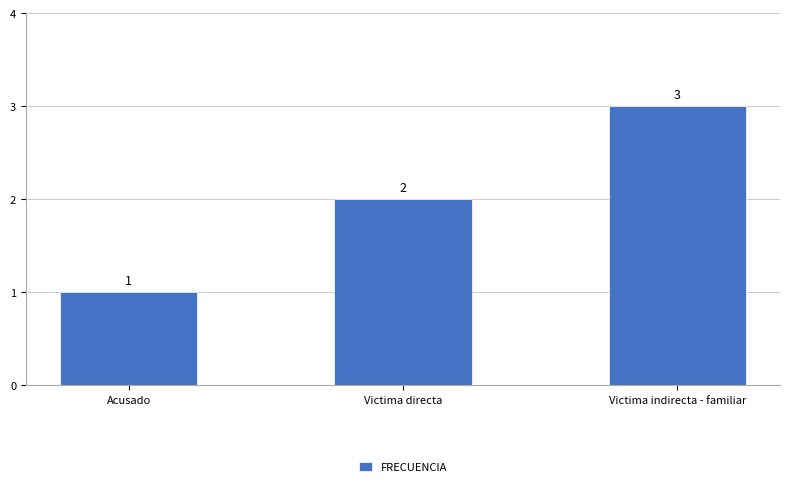

Reading right to left, list all the values displayed in this chart.

3	2	1